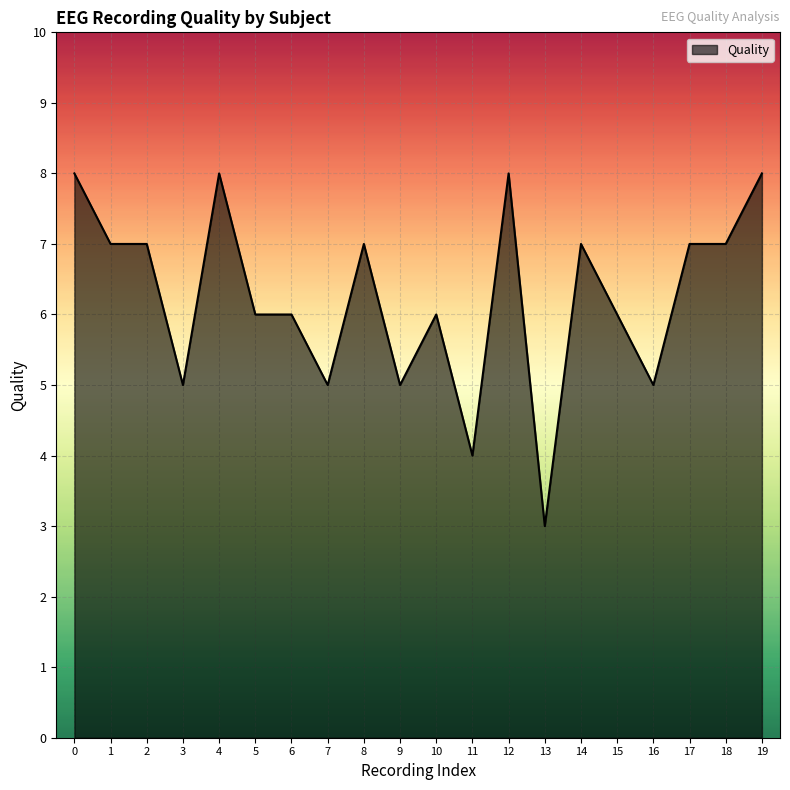

Which has a higher value, 17 or 15?

17